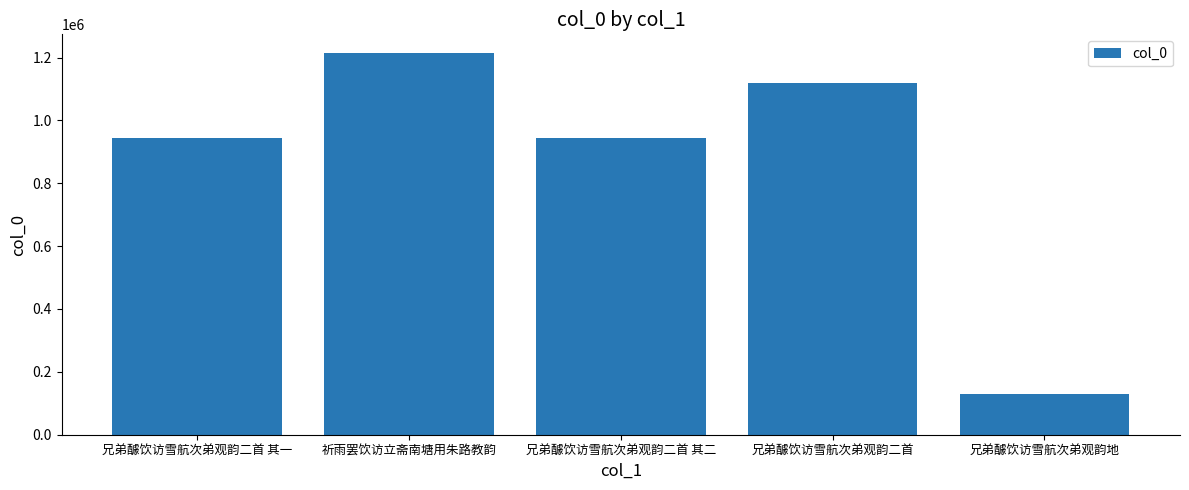

What is the ratio of the value at 兄弟醵饮访雪航次弟观韵二首 to the value at 祈雨罢饮访立斋南塘用朱路教韵?

0.9